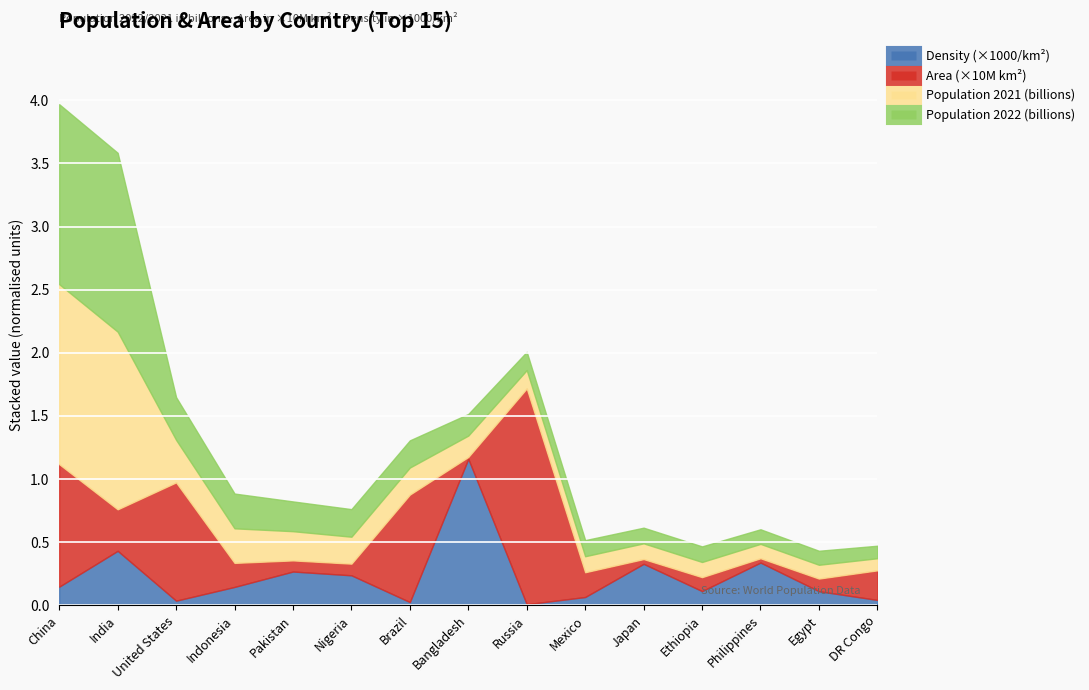

What is the highest value of the Density (per km2) series?

1160